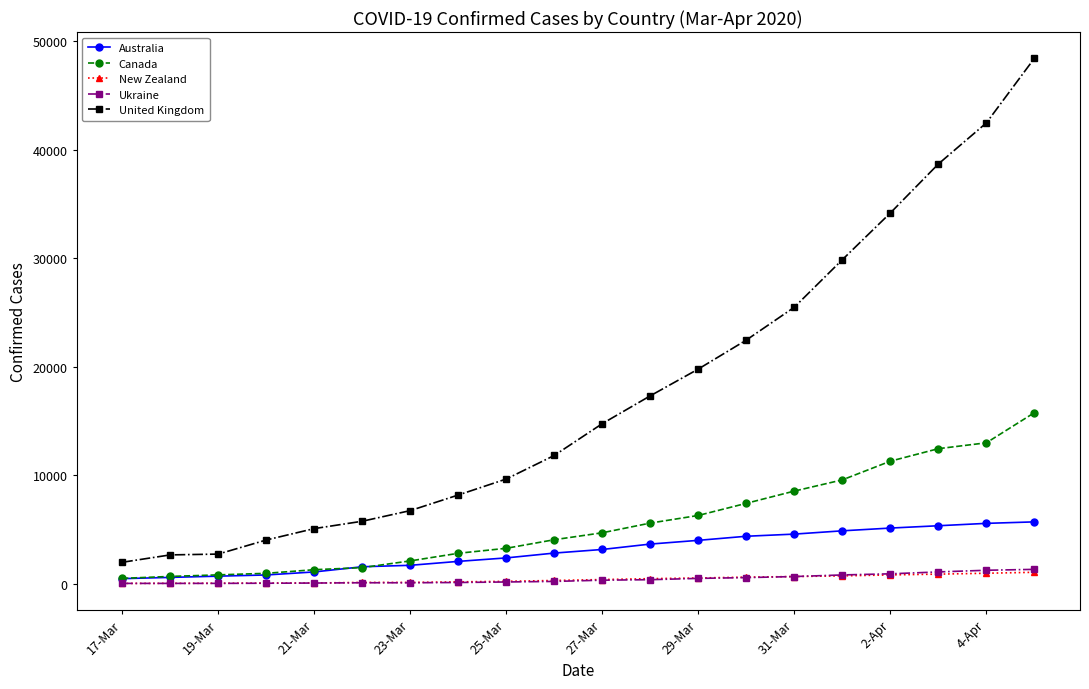

What is the highest value of the Australia series?

5687